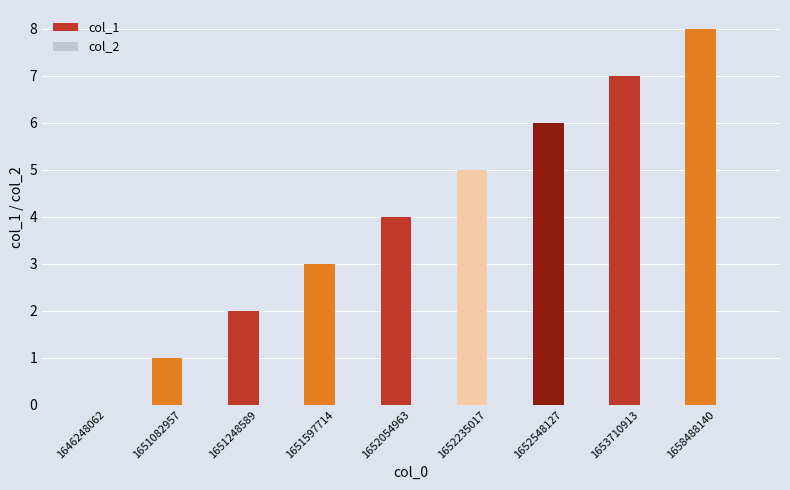

True or false: the data shows 3 at 1651597714.

True